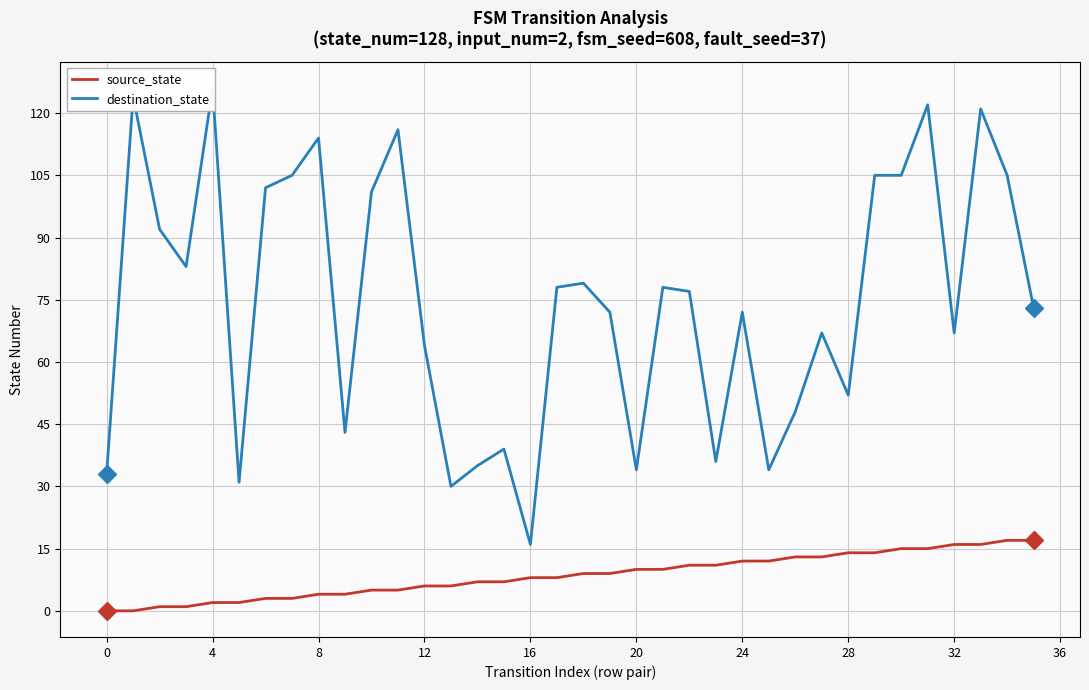

What is the sum of all destination_state values?

2679